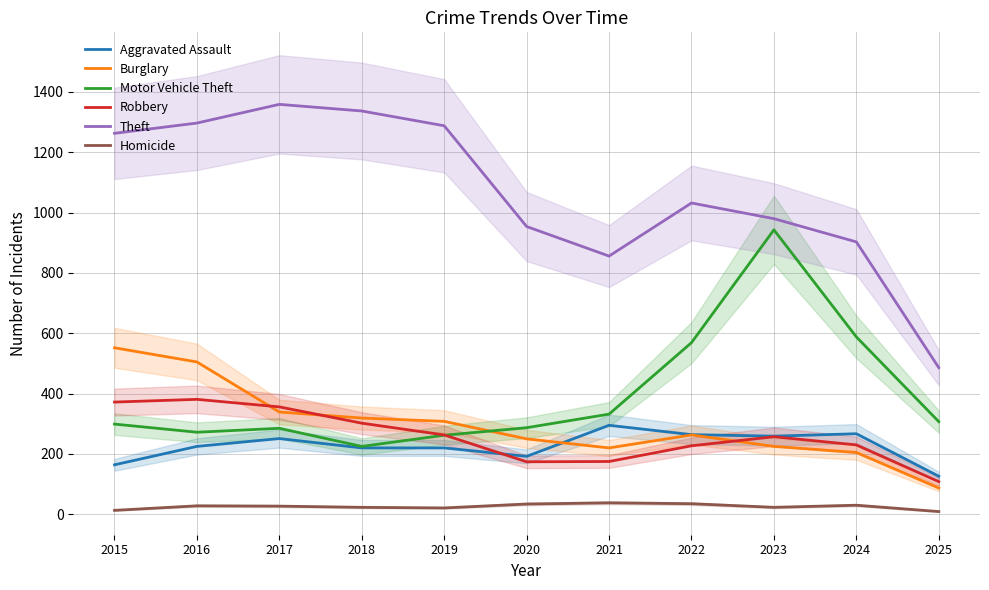

How many distinct data groups are displayed?

6